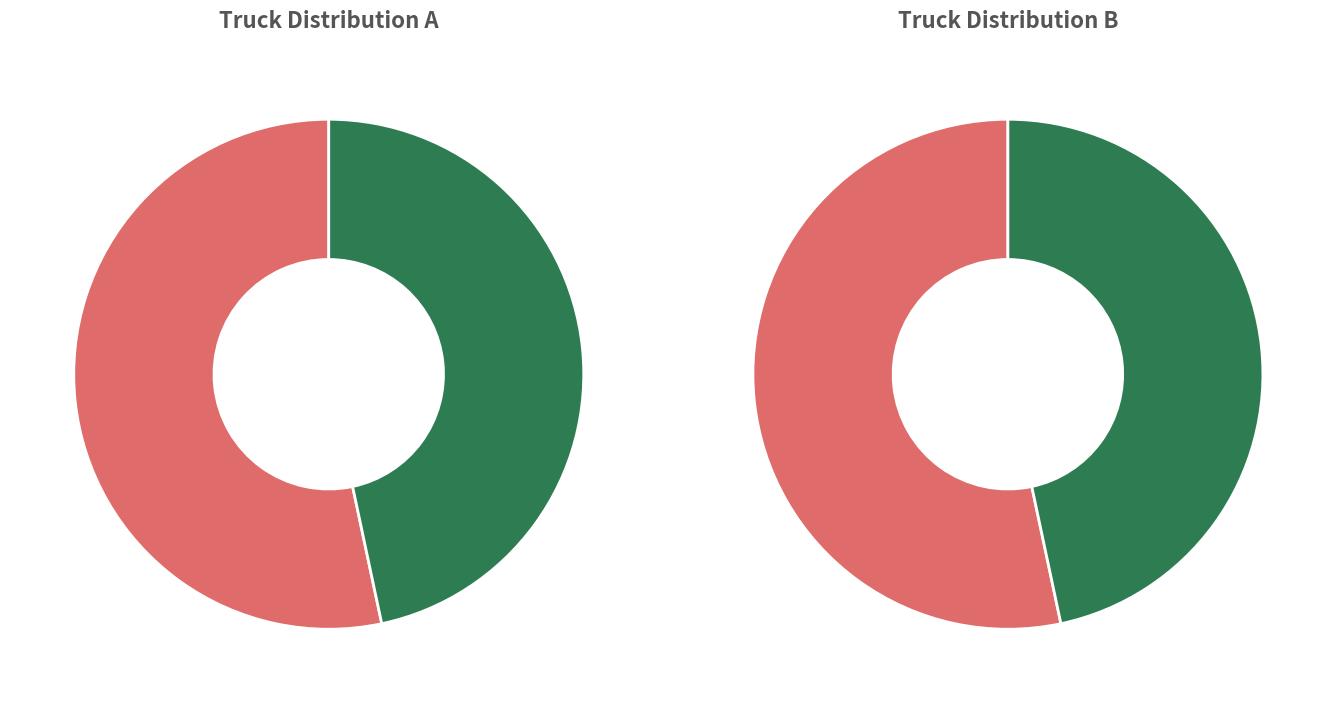

Between Truck 1 and Truck 0, which is larger?

Truck 0